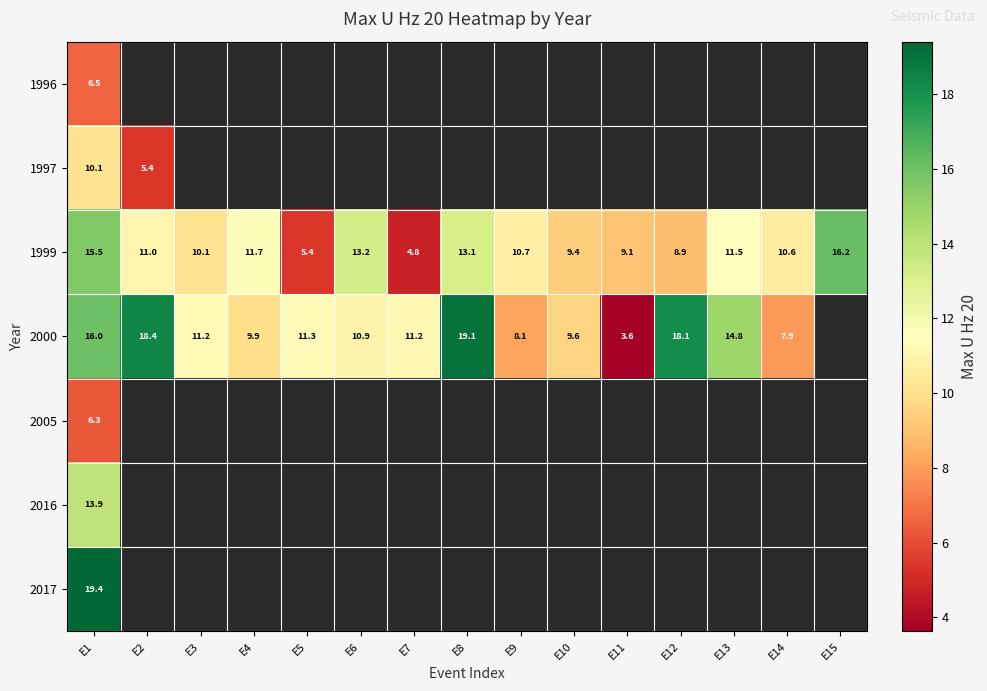

Between E6 and E15, which series saw the biggest shift?

1999